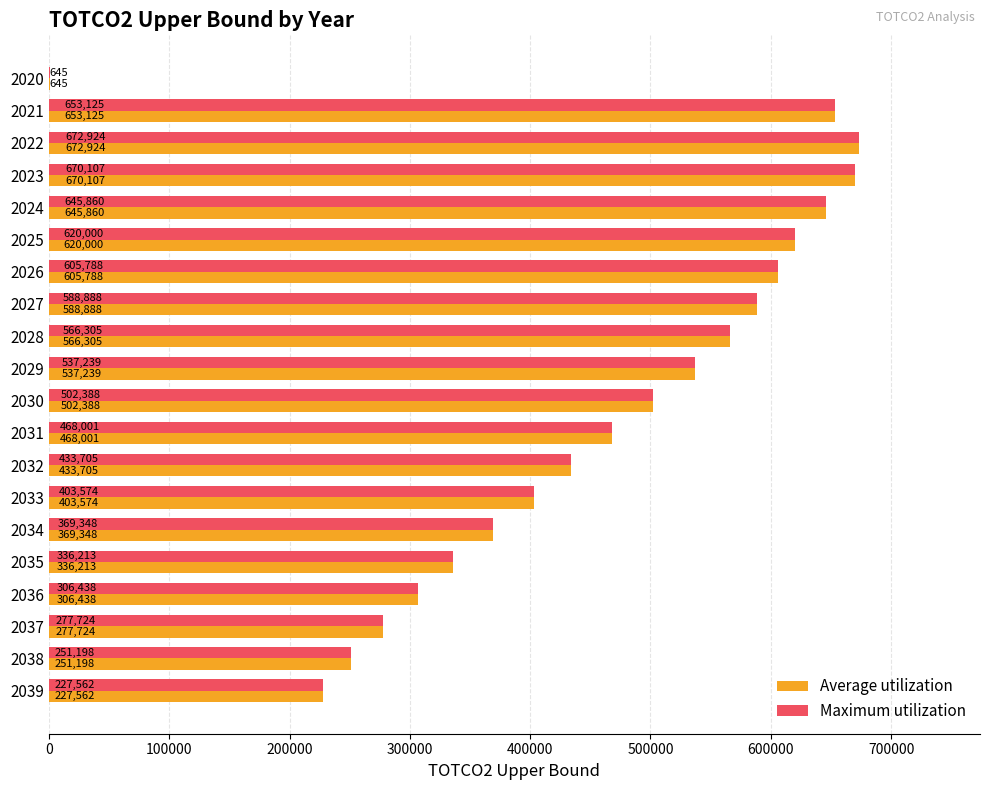

At which category is the sum across all series the highest?

2022